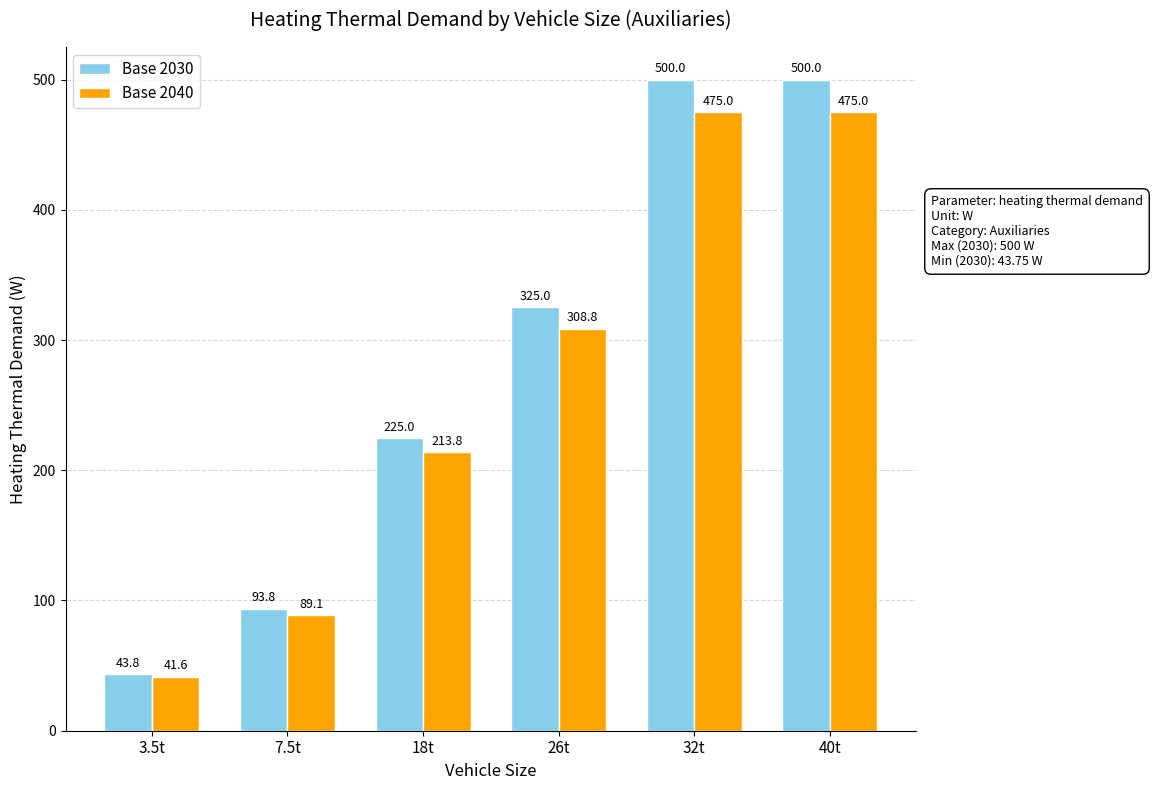

Which series has the largest total across all categories?

Base 2030